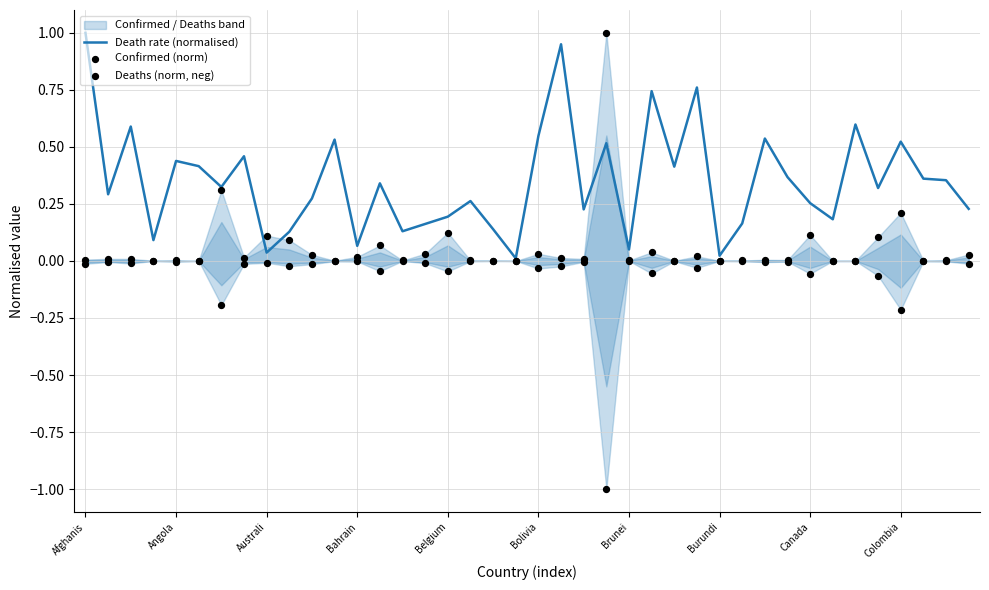

At which category is the sum across all series the highest?

Afghanis